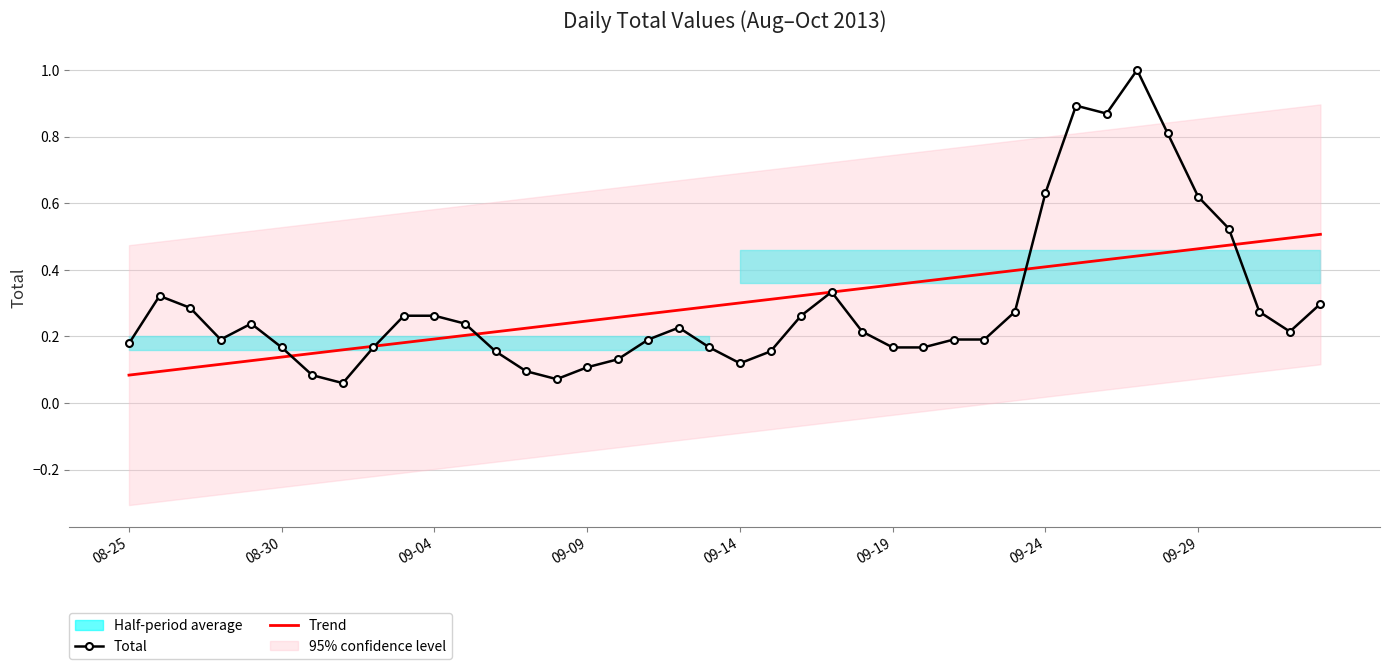

At which category is the sum across all series the highest?

33